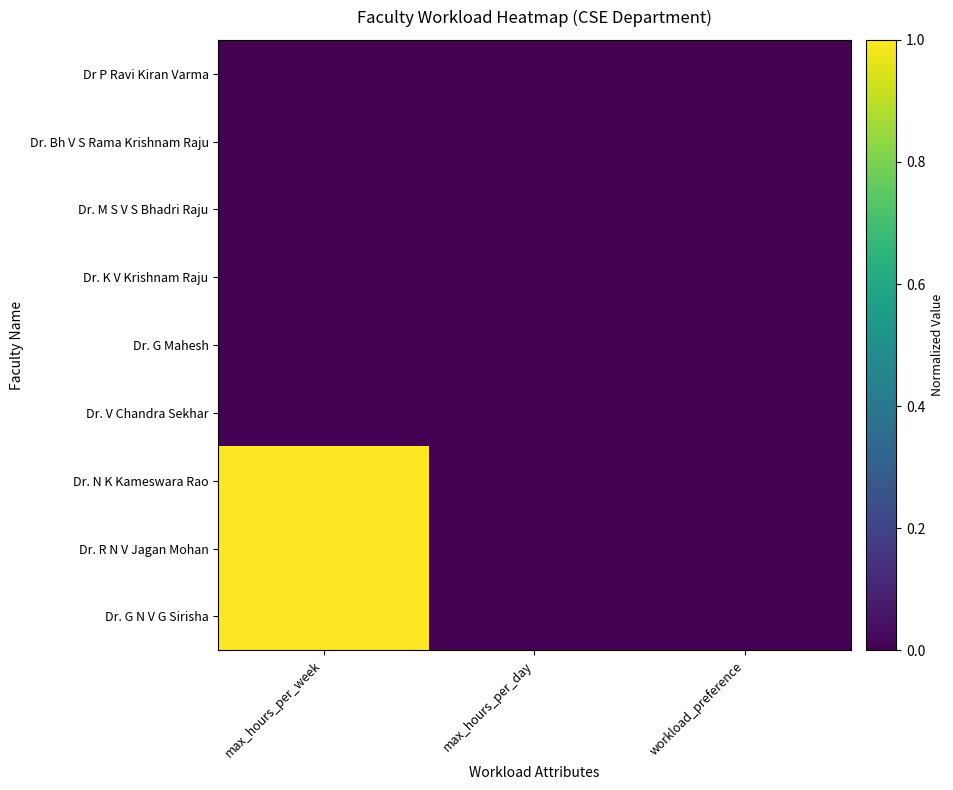

Between max_hours_per_week and workload_preference, which series saw the biggest shift?

Dr. N K Kameswara Rao